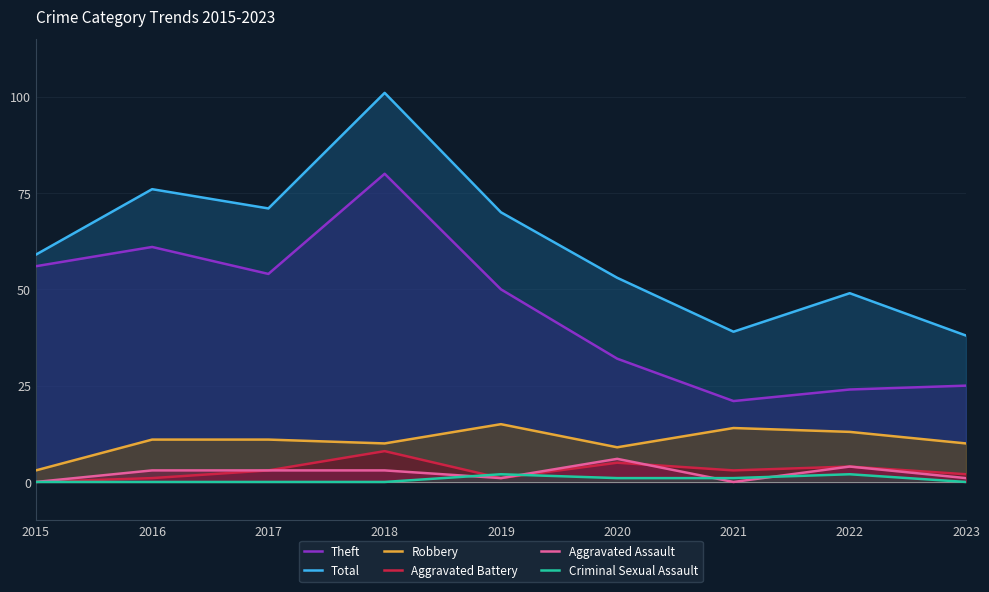

At how many categories does at least one series exceed 67?

4